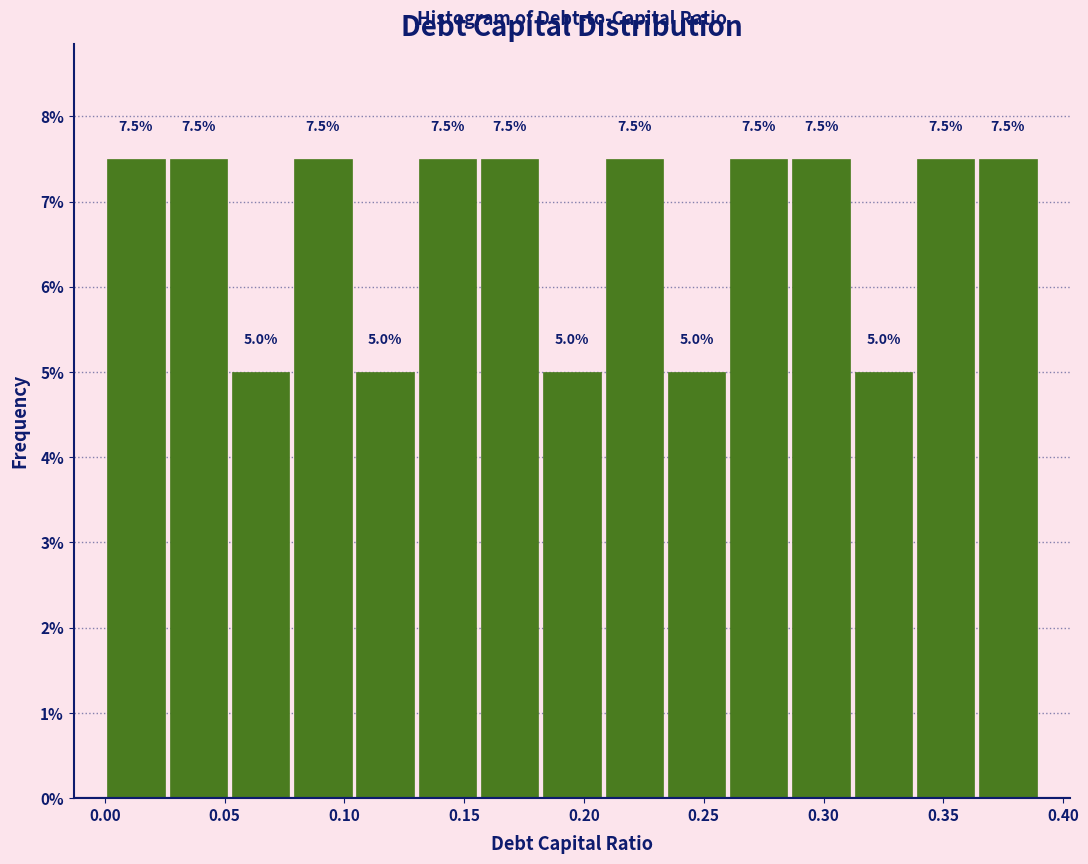

Reading left to right, transcribe this chart: for each bar, give the range it covers on the x-axis and its height. The bar edges are not printed on the chart, so give them approximately, as read against the axis.

0.000 to 0.026: 7.5
0.026 to 0.052: 7.5
0.052 to 0.078: 5.0
0.078 to 0.104: 7.5
0.104 to 0.130: 5.0
0.130 to 0.156: 7.5
0.156 to 0.182: 7.5
0.182 to 0.208: 5.0
0.208 to 0.234: 7.5
0.234 to 0.260: 5.0
0.260 to 0.286: 7.5
0.286 to 0.312: 7.5
0.312 to 0.338: 5.0
0.338 to 0.364: 7.5
0.364 to 0.390: 7.5